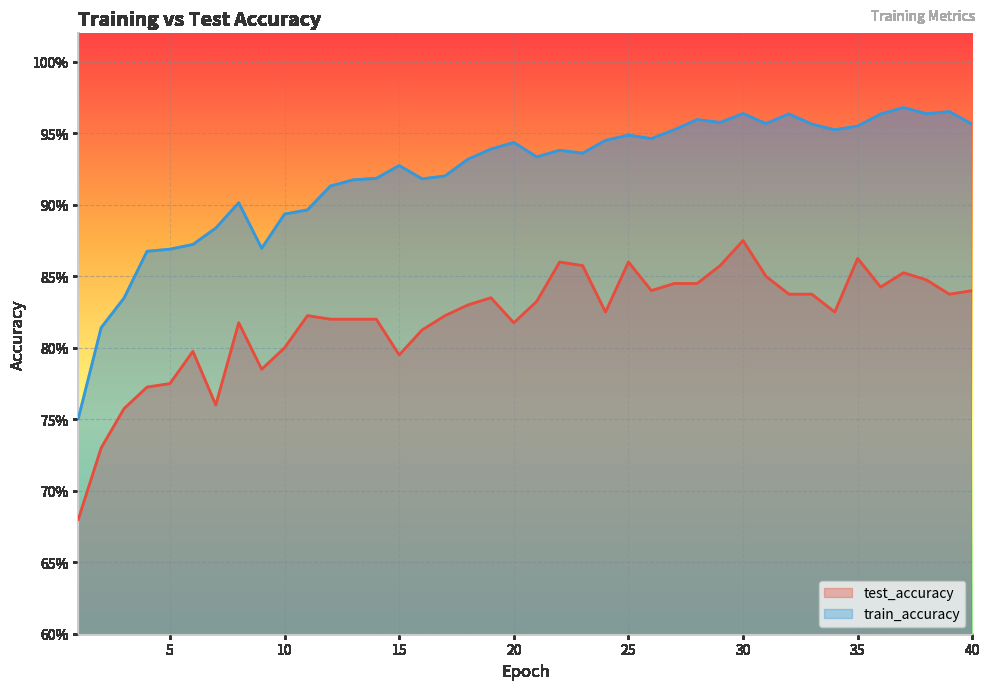

What are all the series names shown in the legend?

test_accuracy, train_accuracy